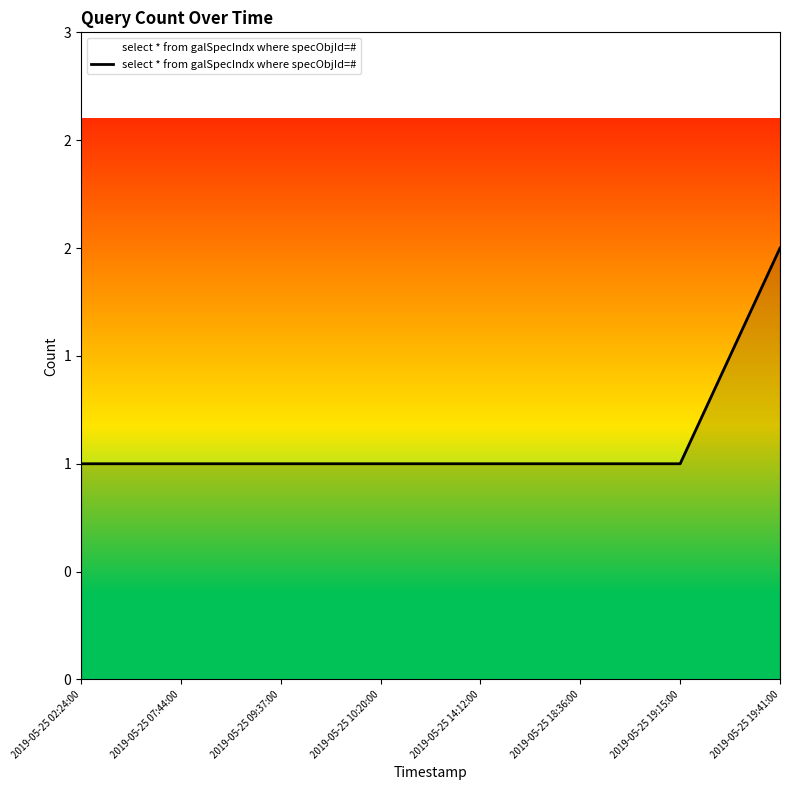

Does the chart have visible grid lines?

No